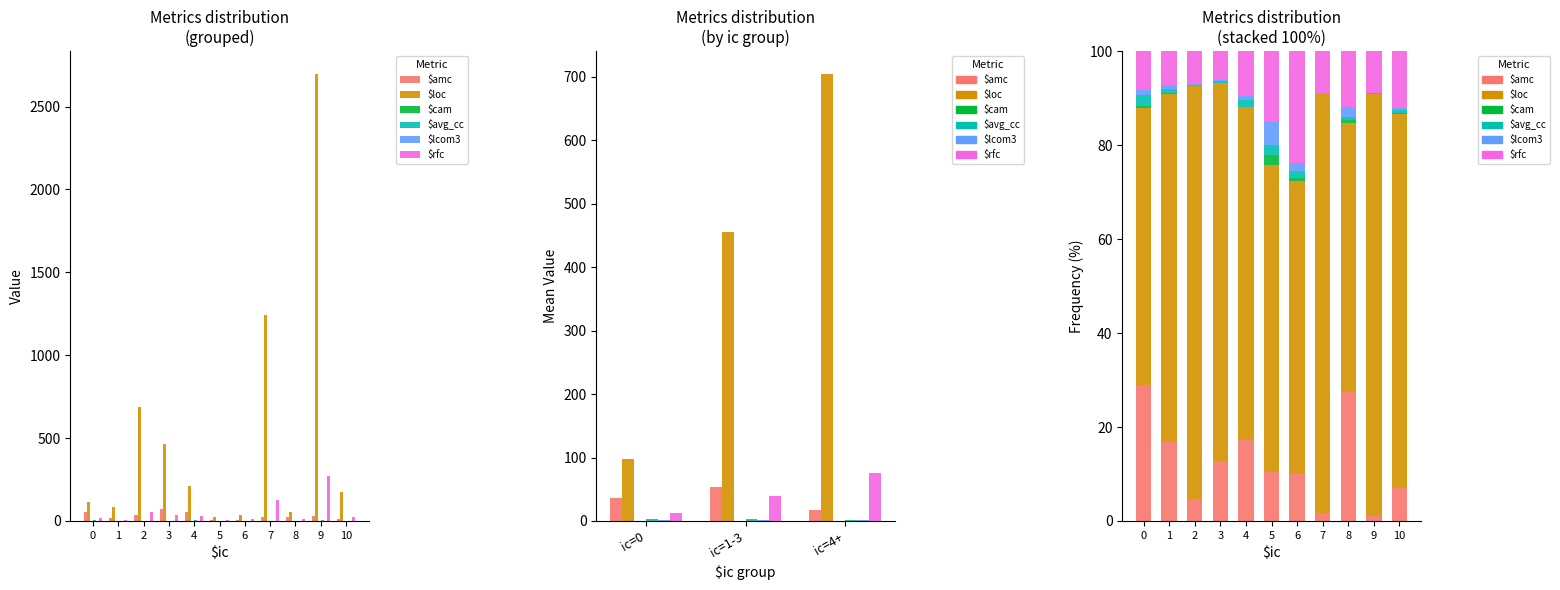

What is the total value across all series at 8?

100.0